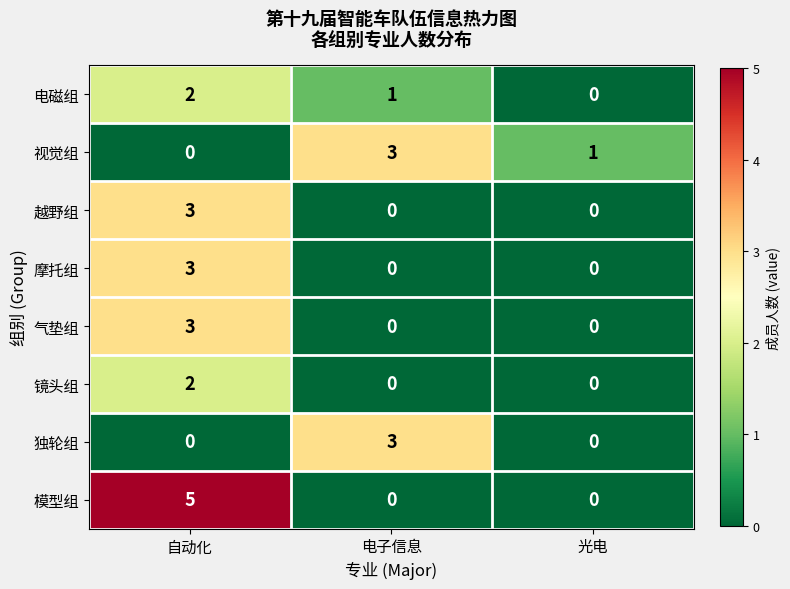

What is the total value across all series at 自动化?

18